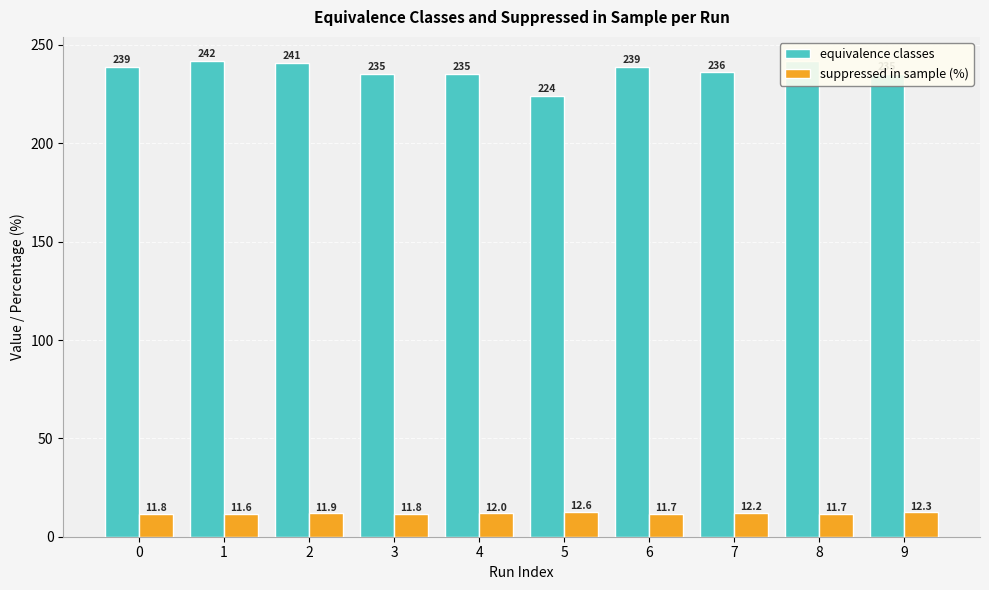

What is the spread (max minus min) of values at 6?

227.3